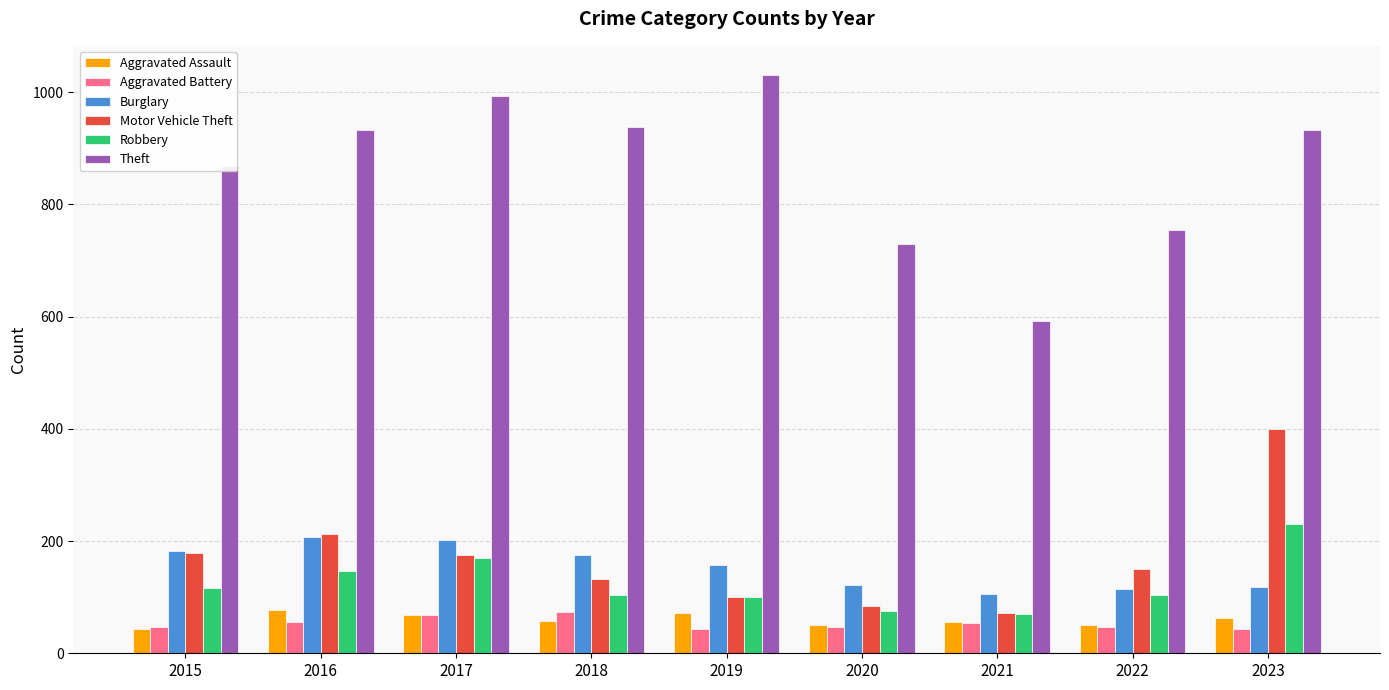

What is the sum of all Aggravated Battery values?

478